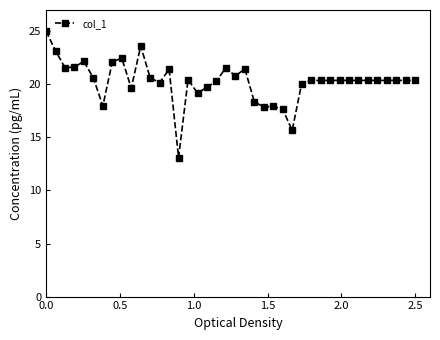

What is the greatest value displayed?

25.0